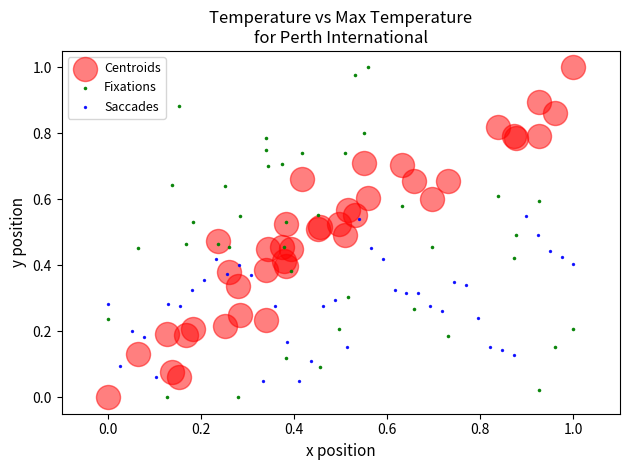

What are all the series names shown in the legend?

Centroids, Fixations, Saccades